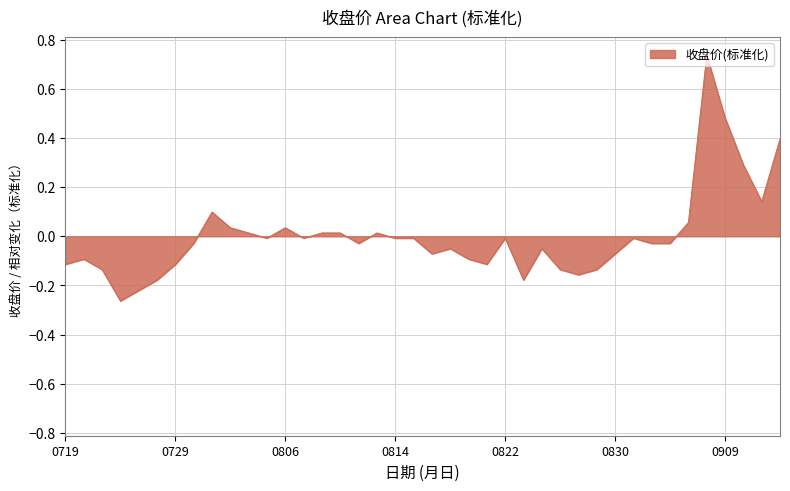

What is the difference between the maximum and minimum values?

1.0